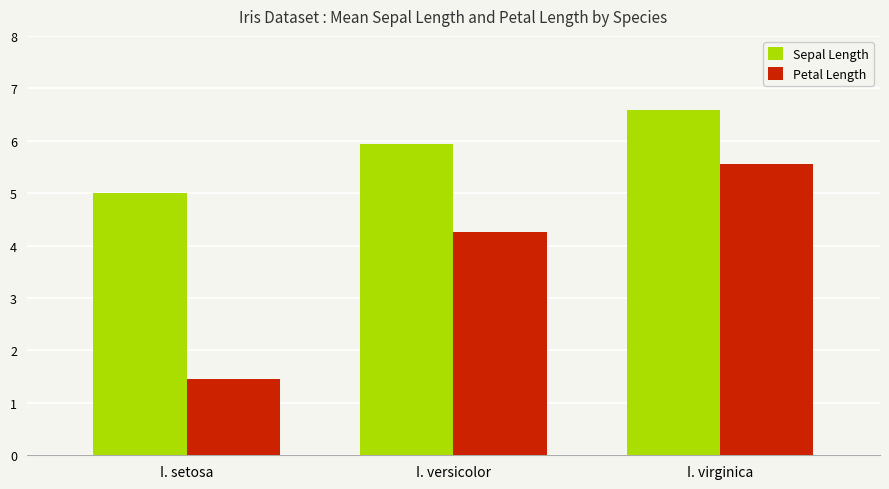

Reading right to left, what are all the values shown in this chart?

Sepal Length: 6.6	5.9	5.0
Petal Length: 5.6	4.3	1.5